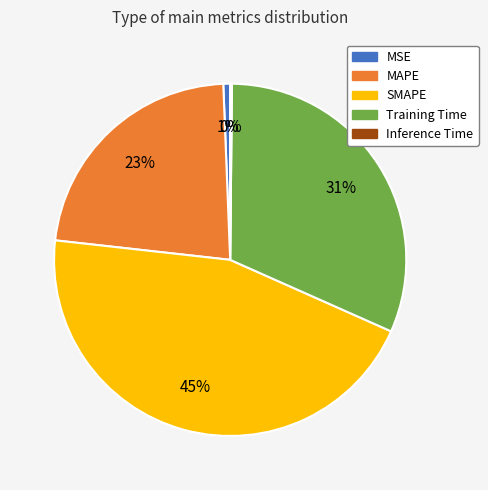

Which has a higher value, MSE or Training Time?

Training Time